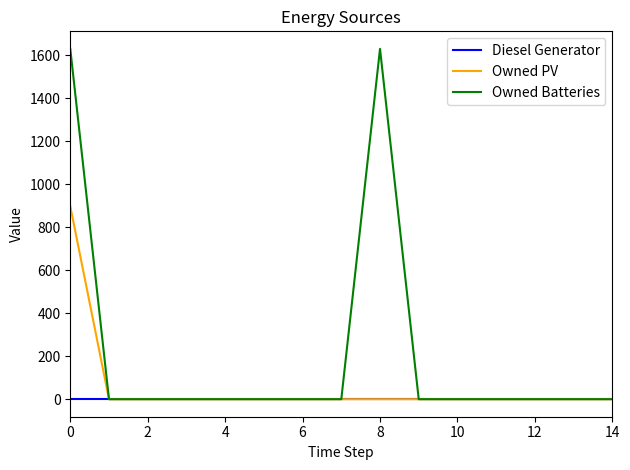

Which series has the largest range (max minus min)?

Owned Batteries